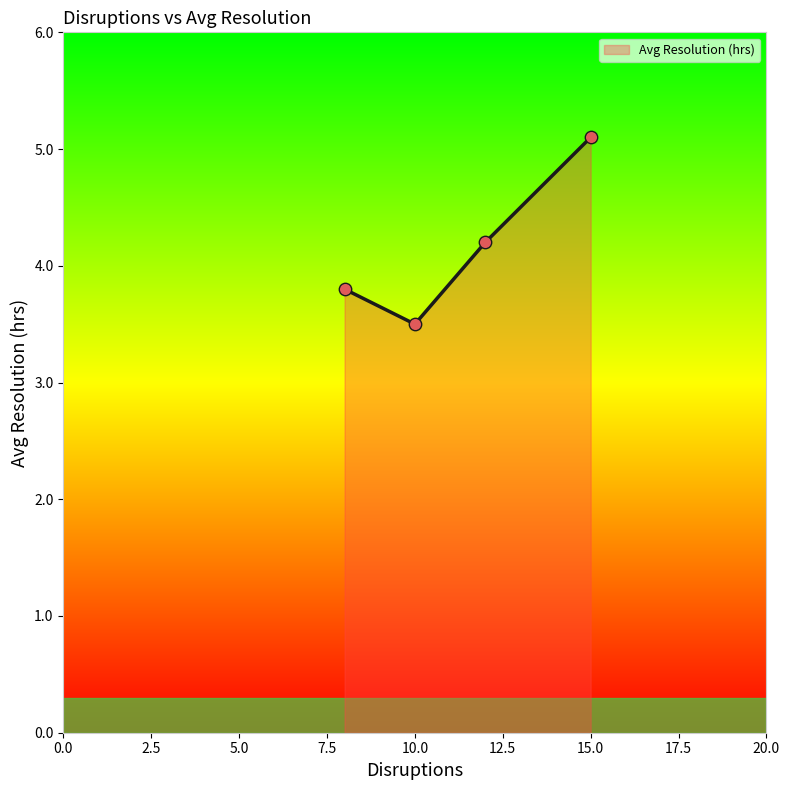

What is the difference between the maximum and minimum values?

1.6